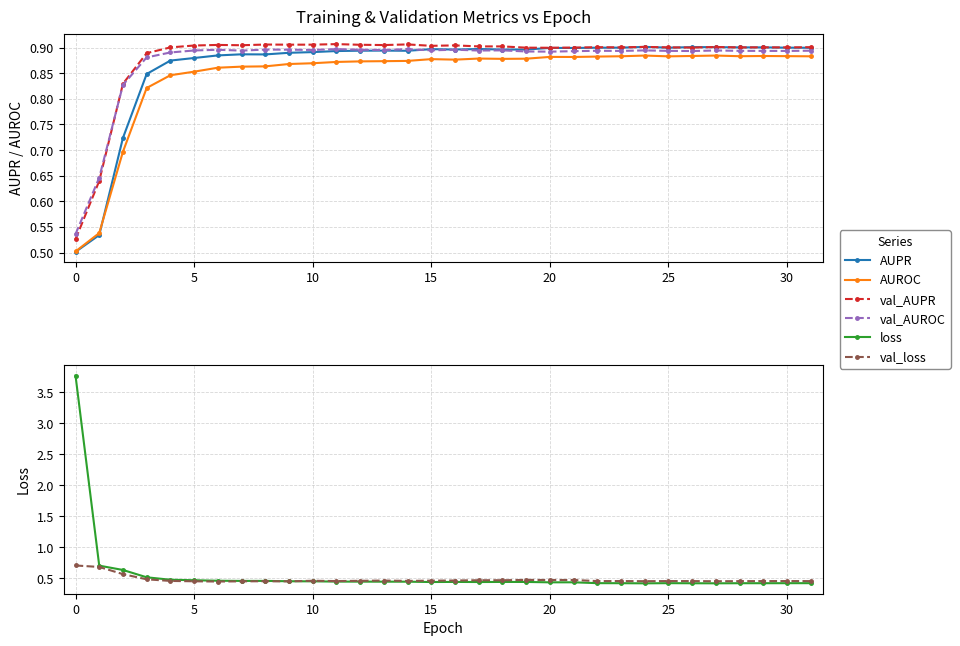

At which category does AUROC reach its first local peak?

15